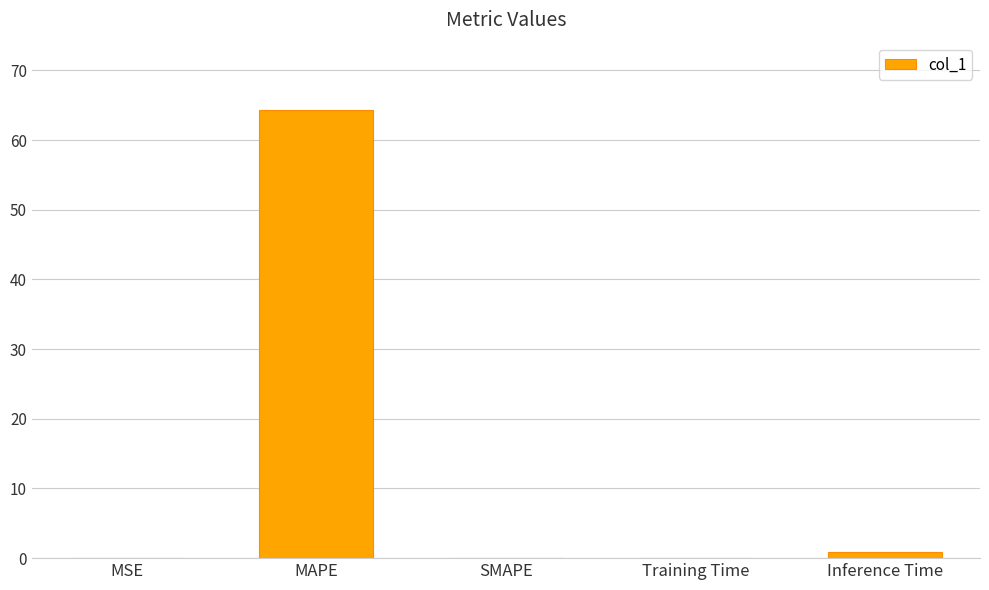

How many categories are shown in the chart?

5